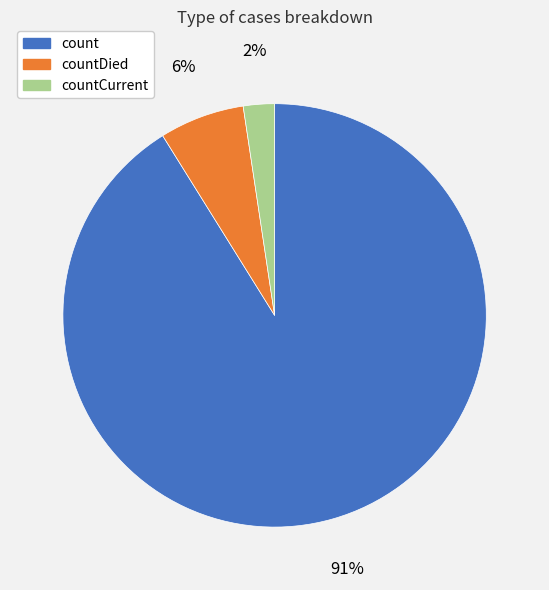

True or false: count accounts for 83% of the total.

False